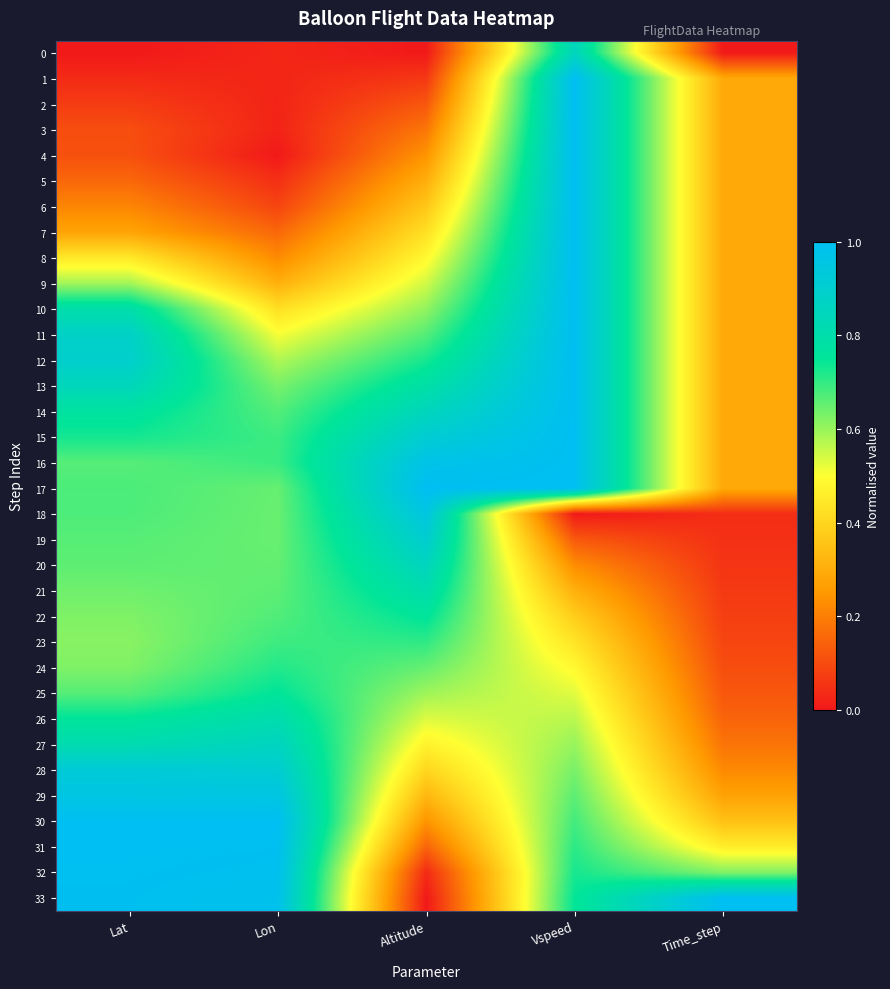

How many categories are shown in the chart?

5